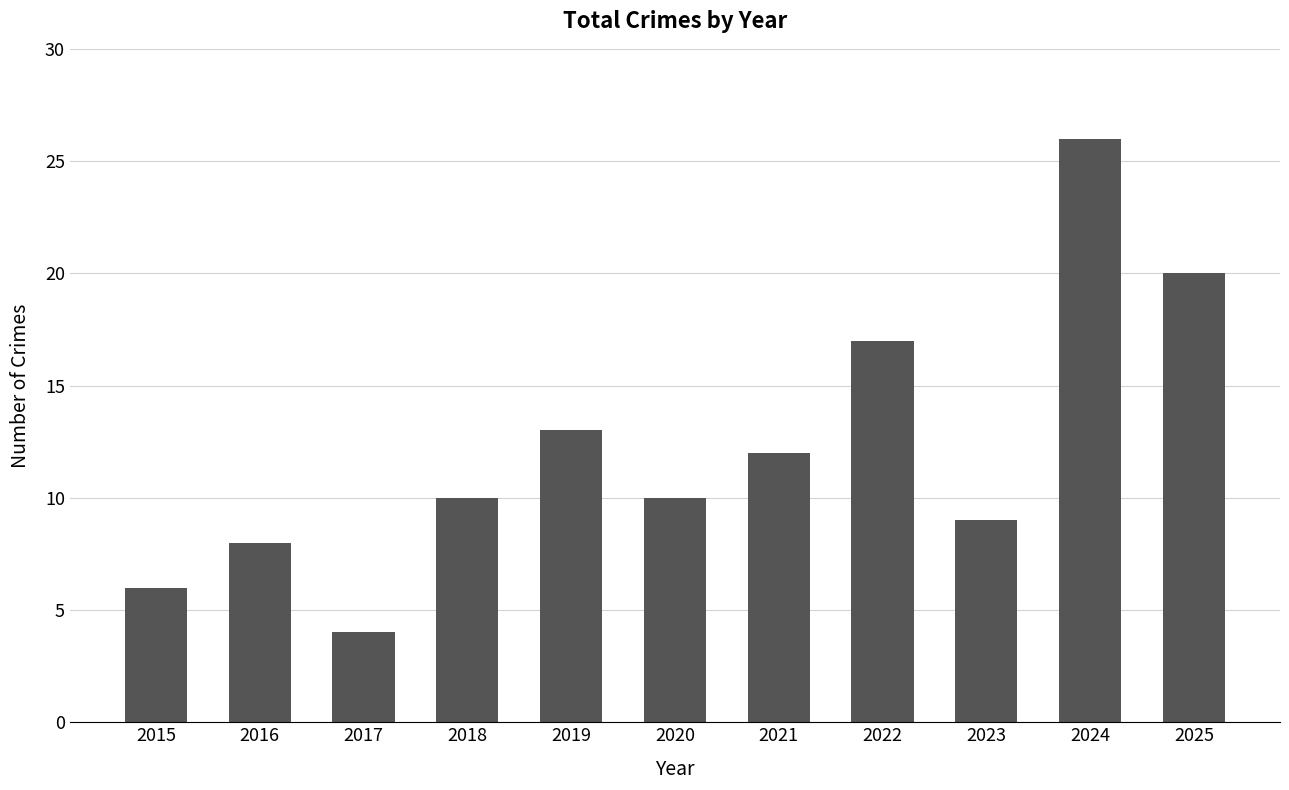

Does the chart contain any negative values?

No